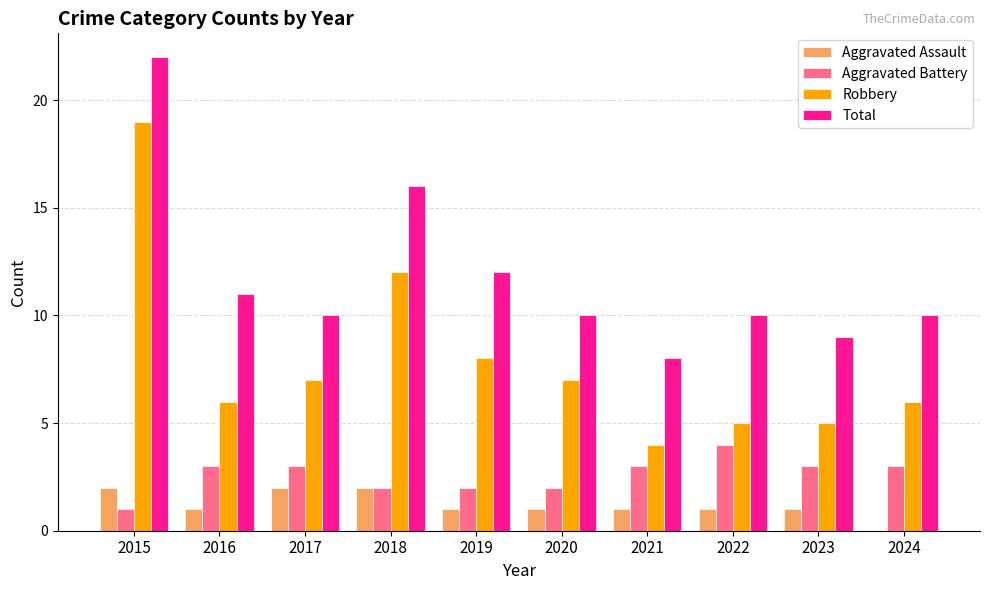

What is the sum of all Total values?

118